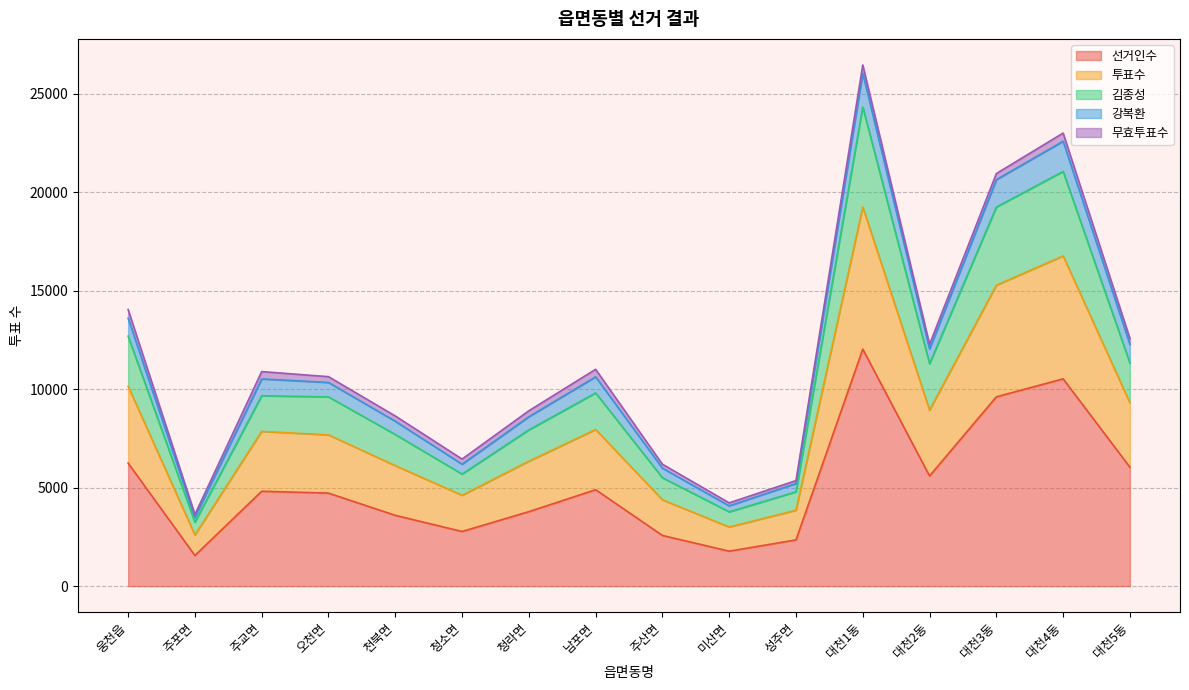

At which label does 선거인수 reach its peak?

대천1동